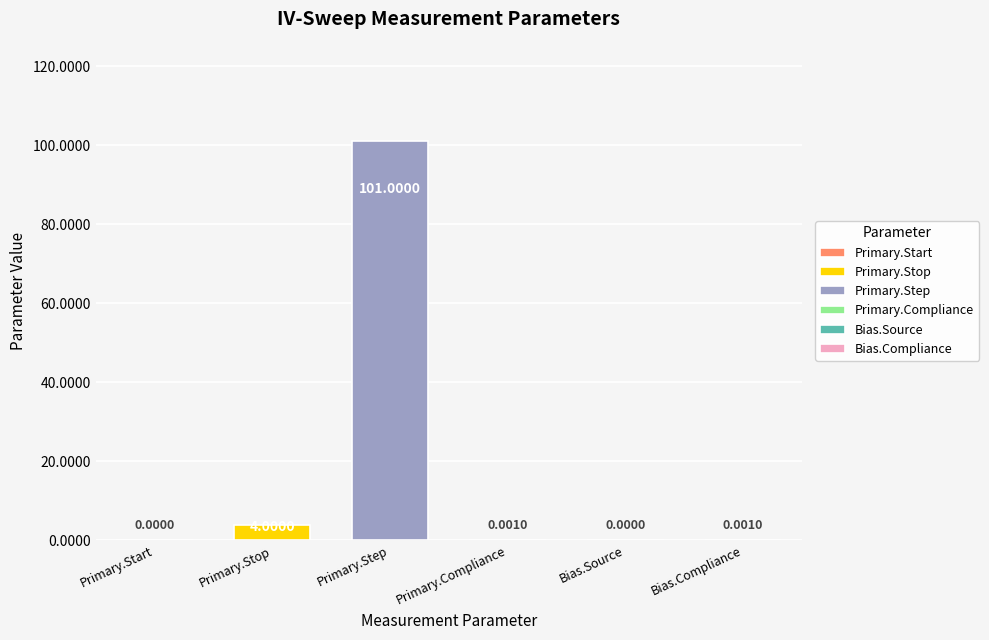

Rank the categories by value from lowest to highest.

Measurement.Primary.Start, Measurement.Bias.Source, Measurement.Primary.Compliance, Measurement.Bias.Compliance, Measurement.Primary.Stop, Measurement.Primary.Step